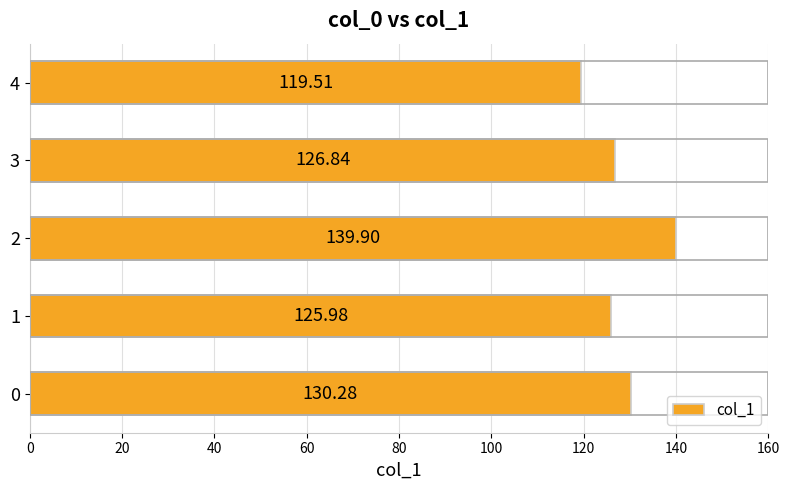

How many series are shown in this chart?

1